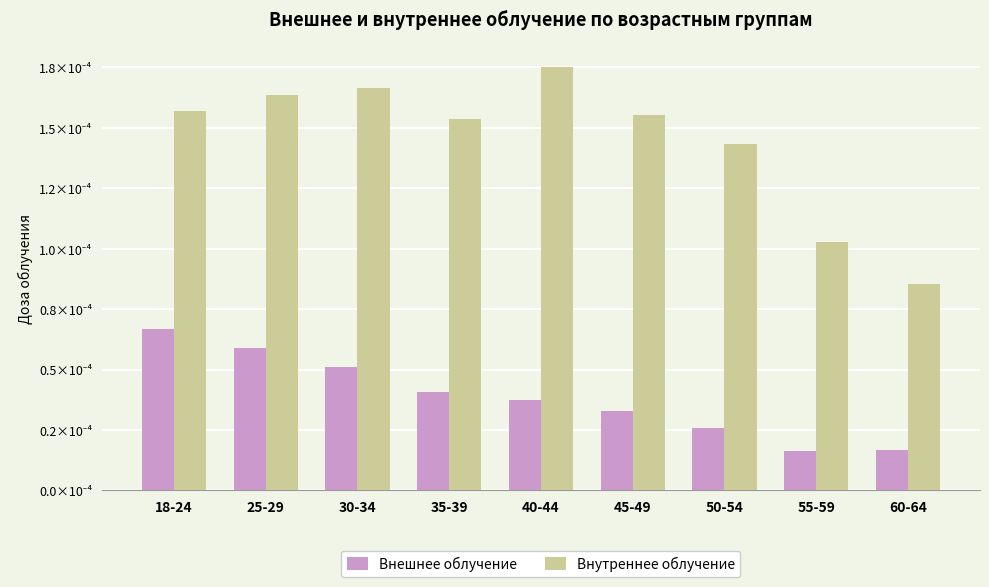

At how many categories does at least one series exceed 0?

9